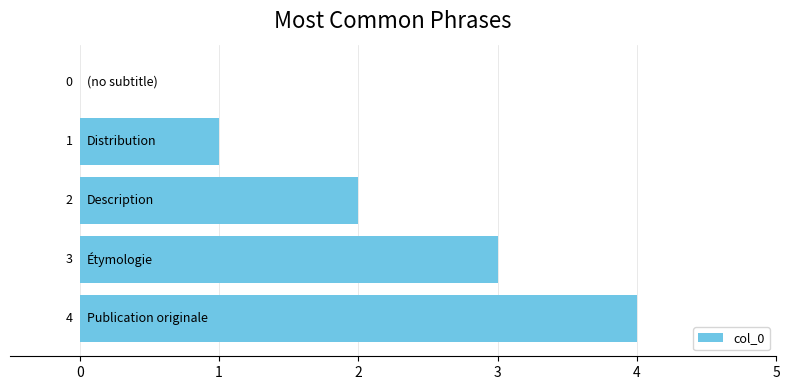

Does the chart contain stacked bars?

No